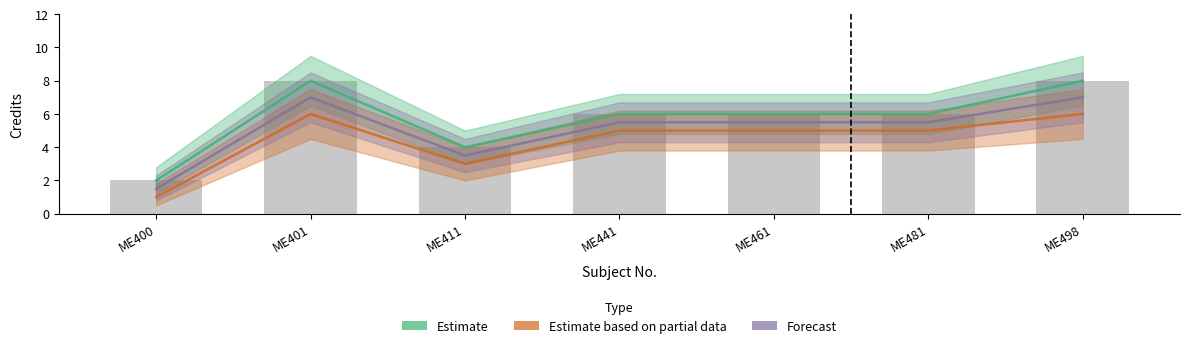

What is the difference between the second highest and second lowest values in the Forecast series?

3.5